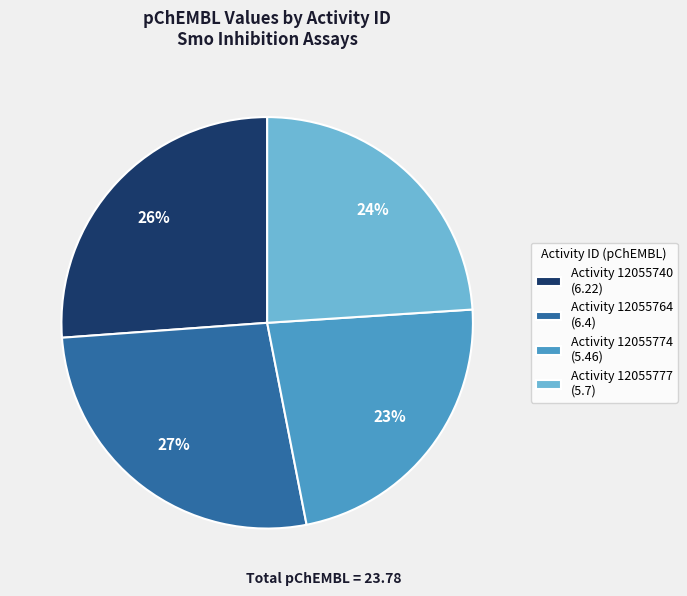

What percentage is the Activity 12055764 (6.4) slice, to the nearest percent?

27%